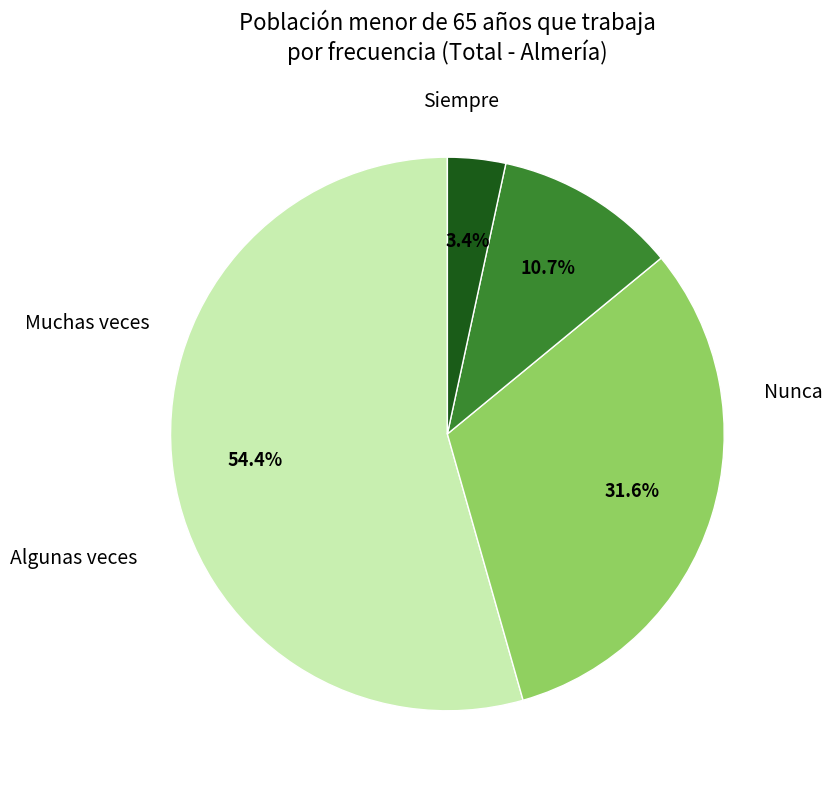

Which slice is the smallest?

Siempre